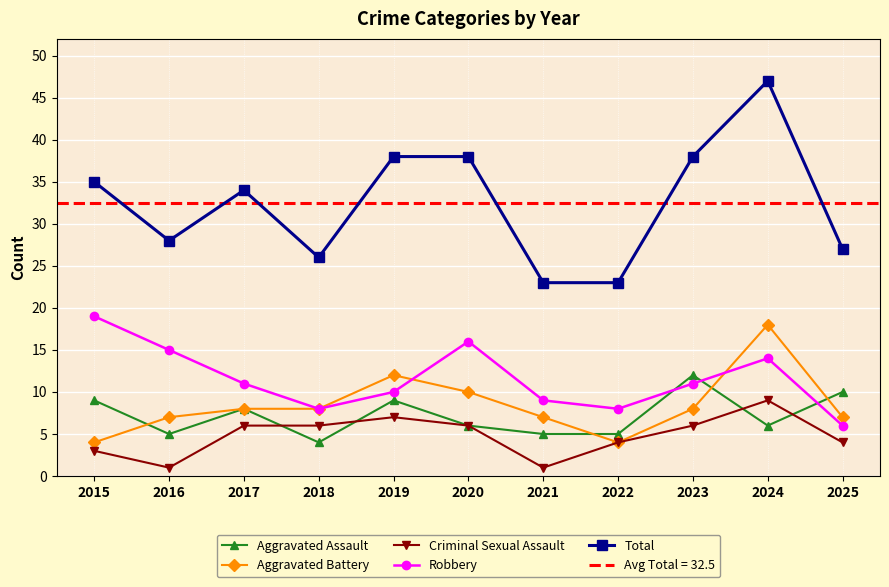

Between 2021 and 2017, which is larger?

2017